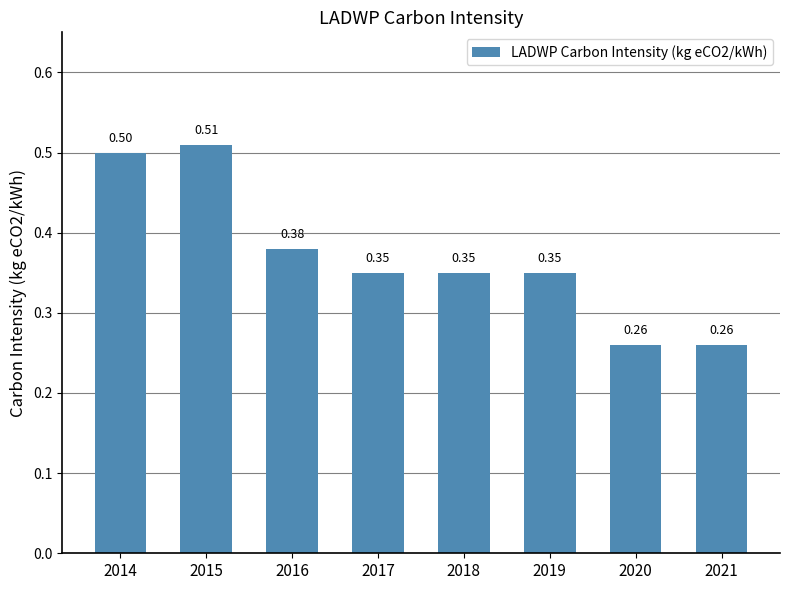

Read the value at 2015.

0.5